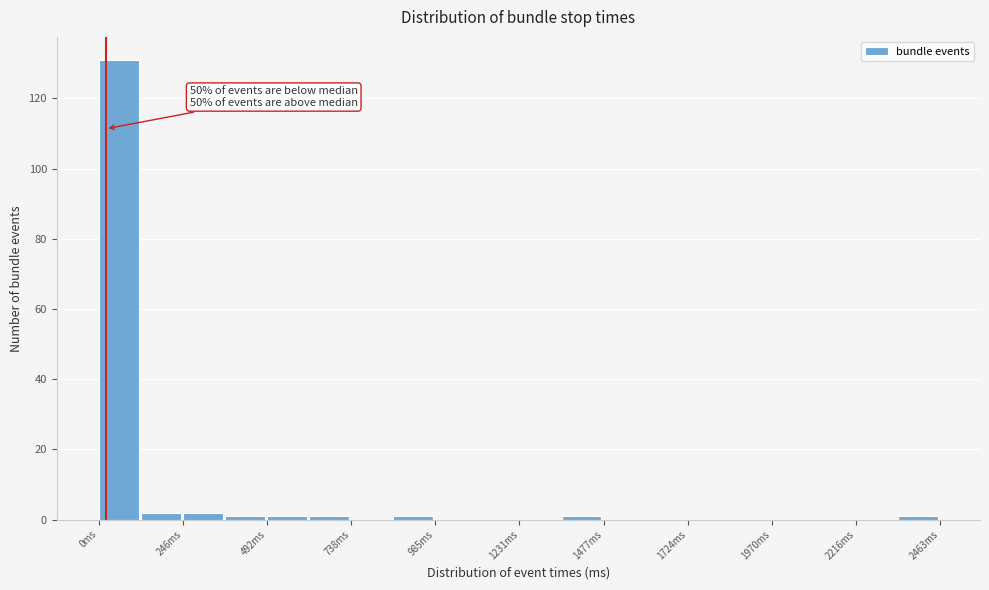

Read against the x-axis, roughly where is the centre of the tallest bar?

50